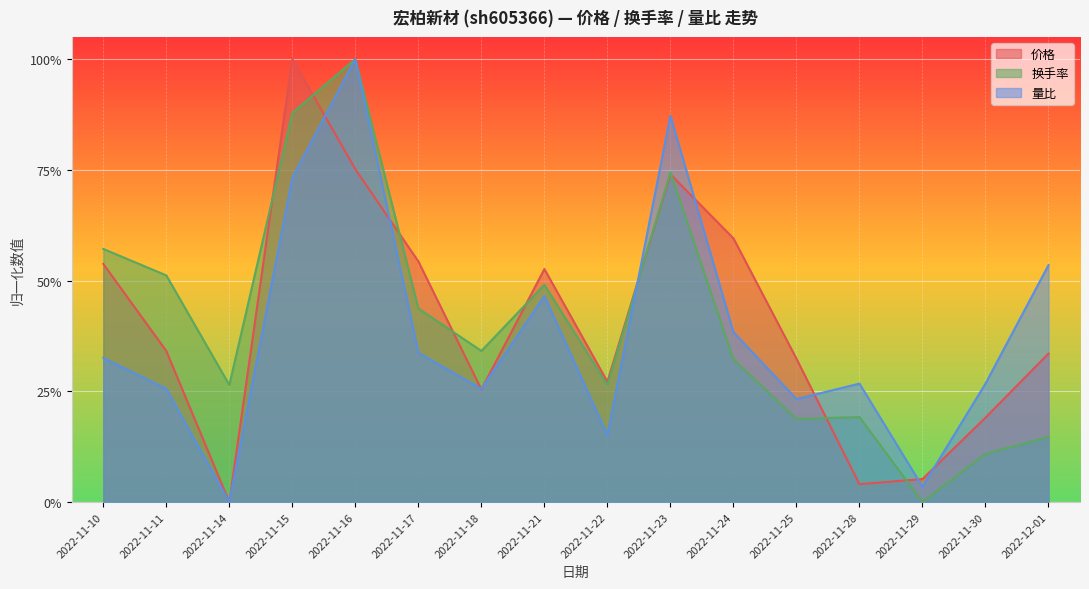

Where is 换手率 nearest to the value 0?

2022-11-29